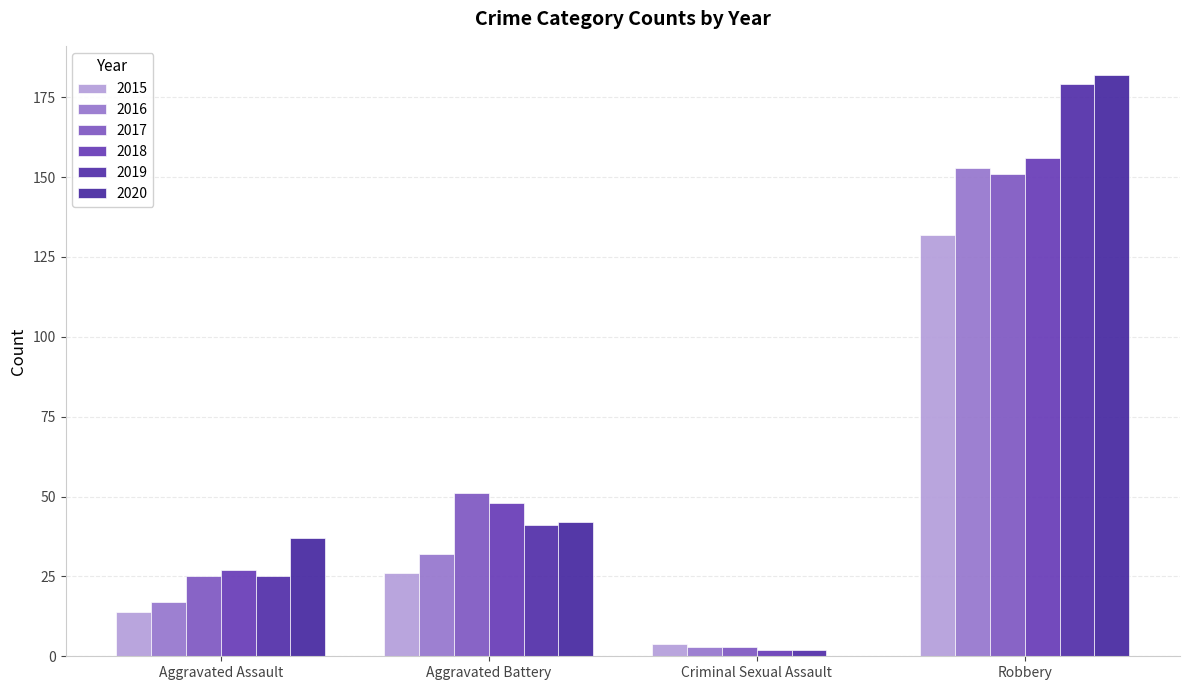

What is the highest value of the 2019 series?

179